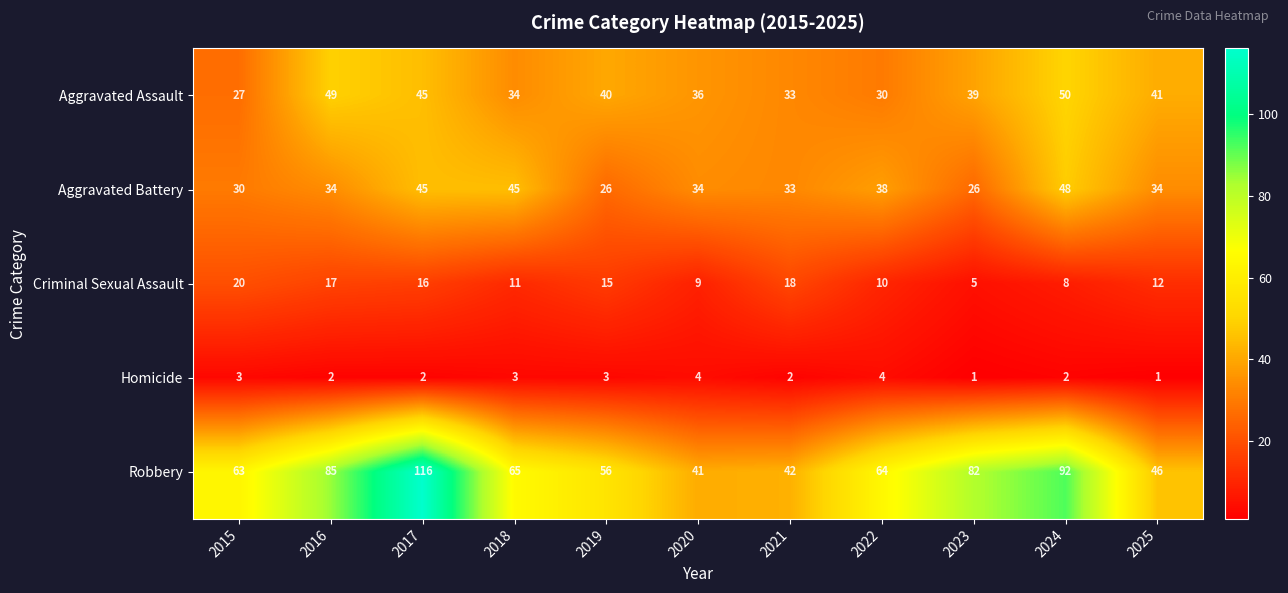

At which label is Aggravated Assault closest to 38?

2023